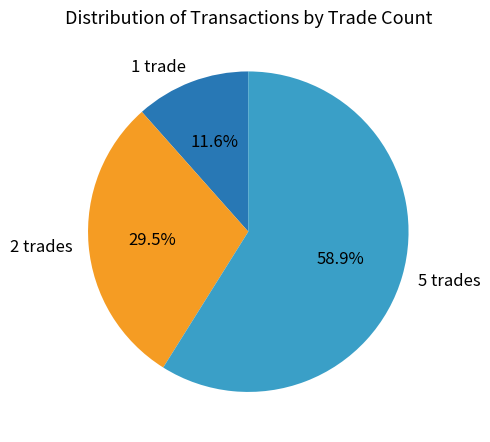

Does 5 trades represent more than half of the total?

Yes